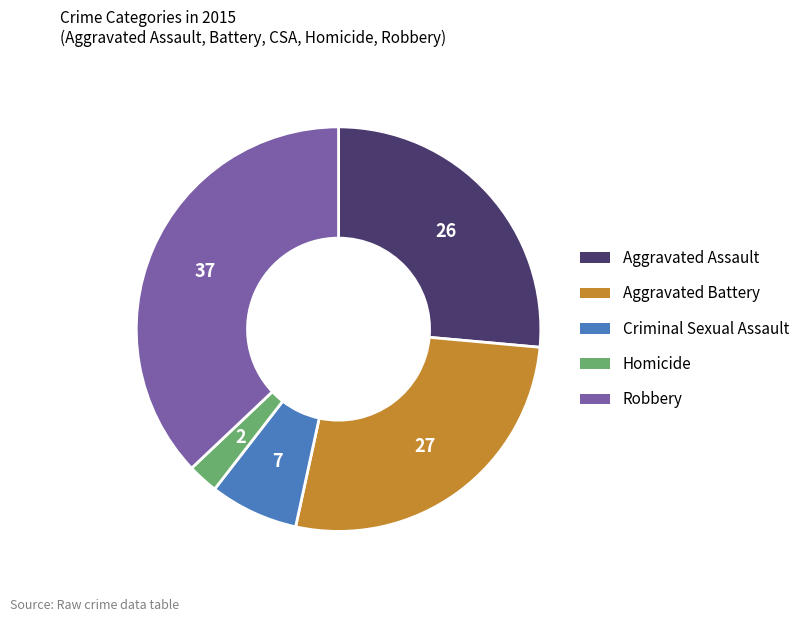

Which slice is the smallest?

Homicide